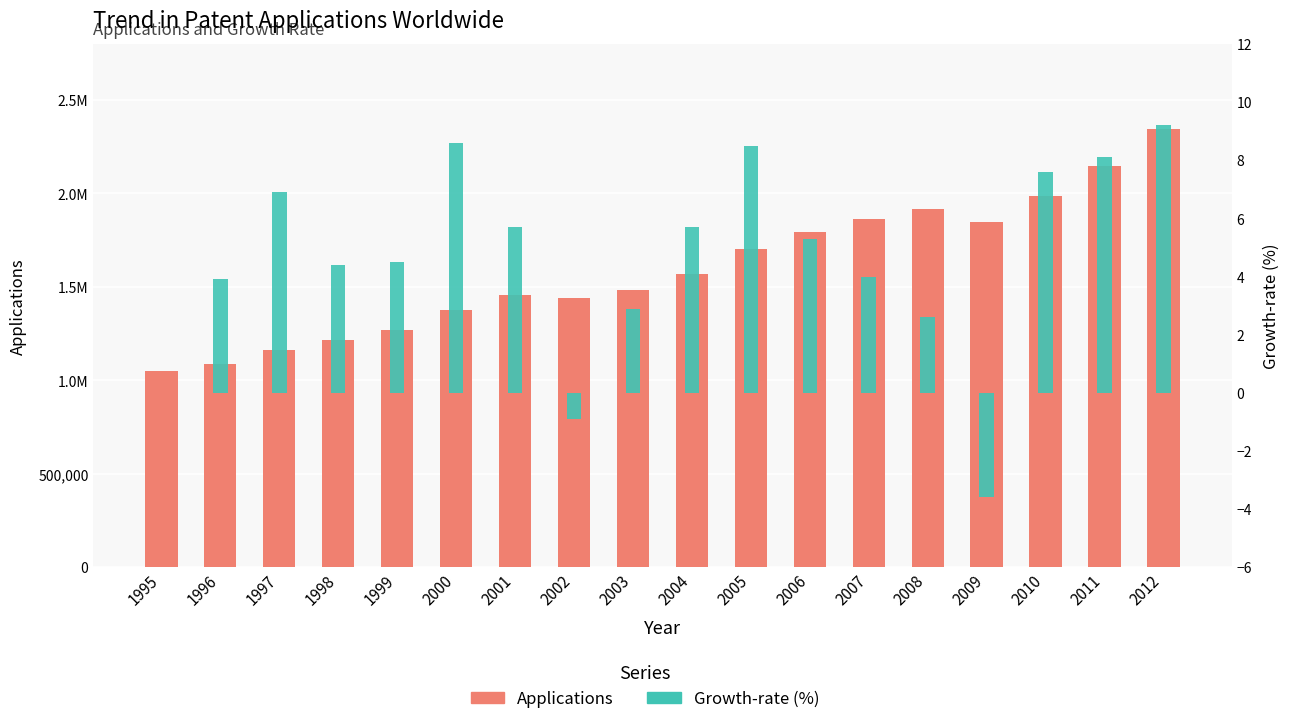

What is the sum of all Growth-rate (%) values?

83.4